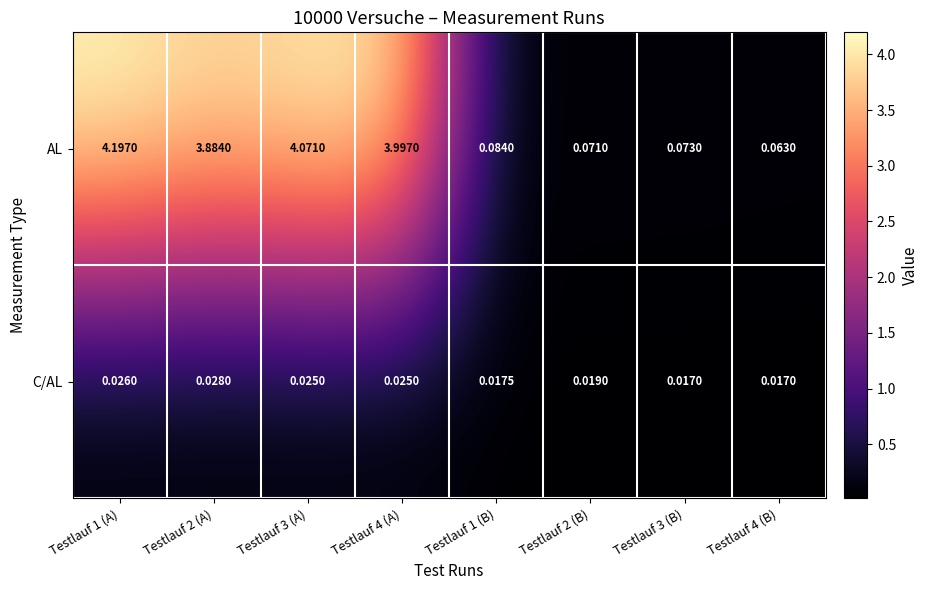

Count the number of categories in the chart.

8